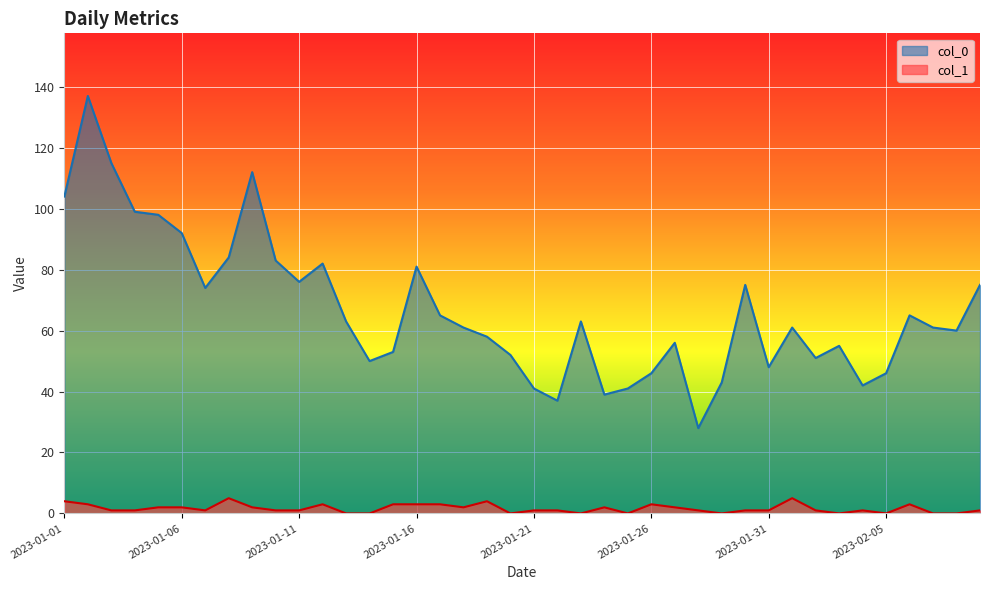

Where is the first local maximum for col_1?

2023-01-08